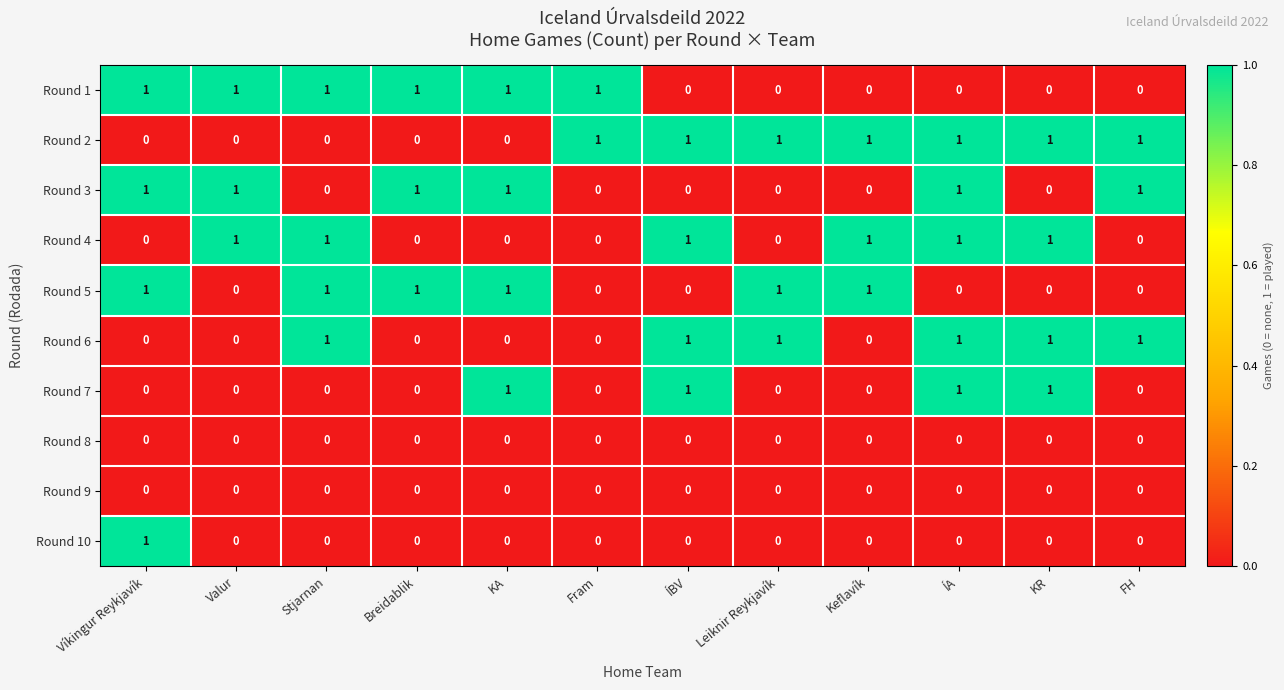

Count the Round 1 values in the range 0 to 1.

12